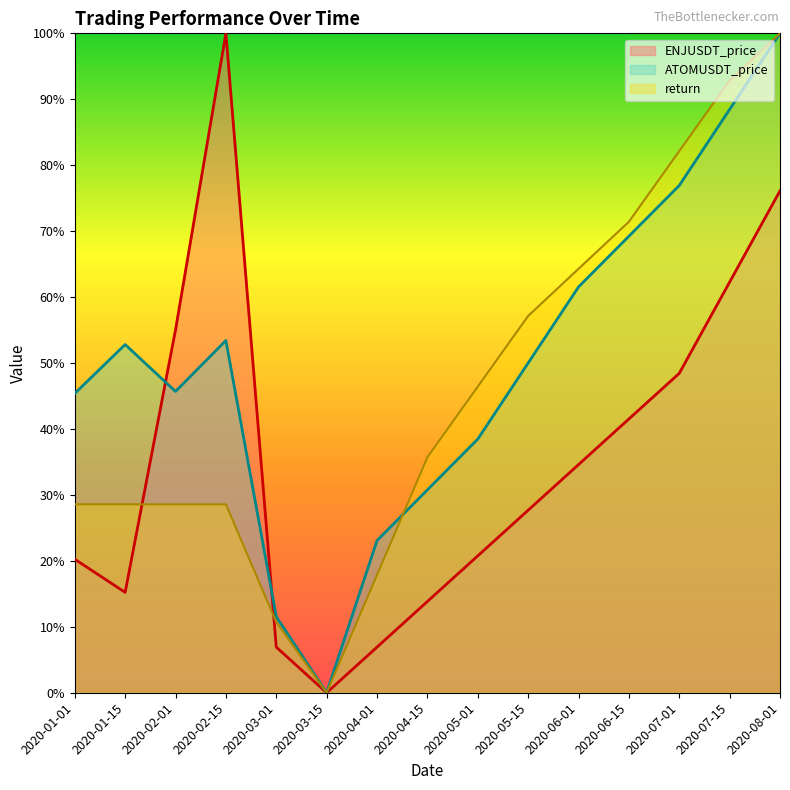

Rank the series by their maximum value, from lowest to highest.

ENJUSDT_price, ATOMUSDT_price, return